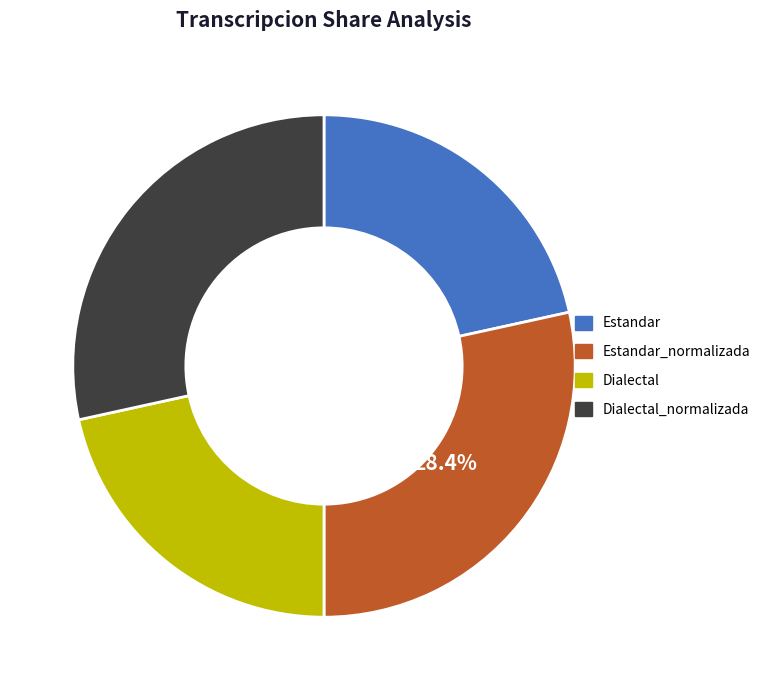

To the nearest percent, what is the average slice percentage?

25%